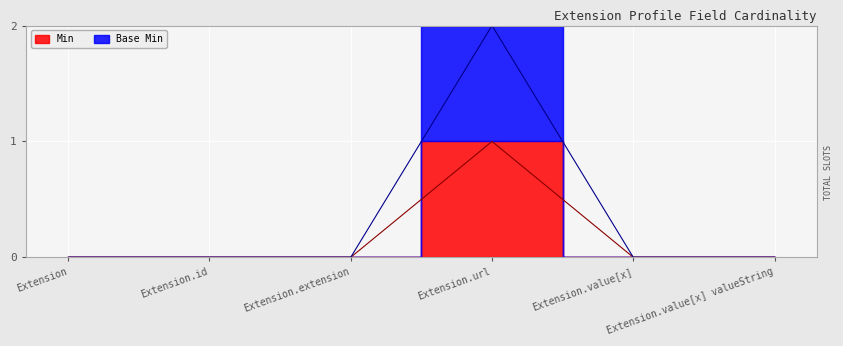

True or false: Base Min and Min cross at least once.

False